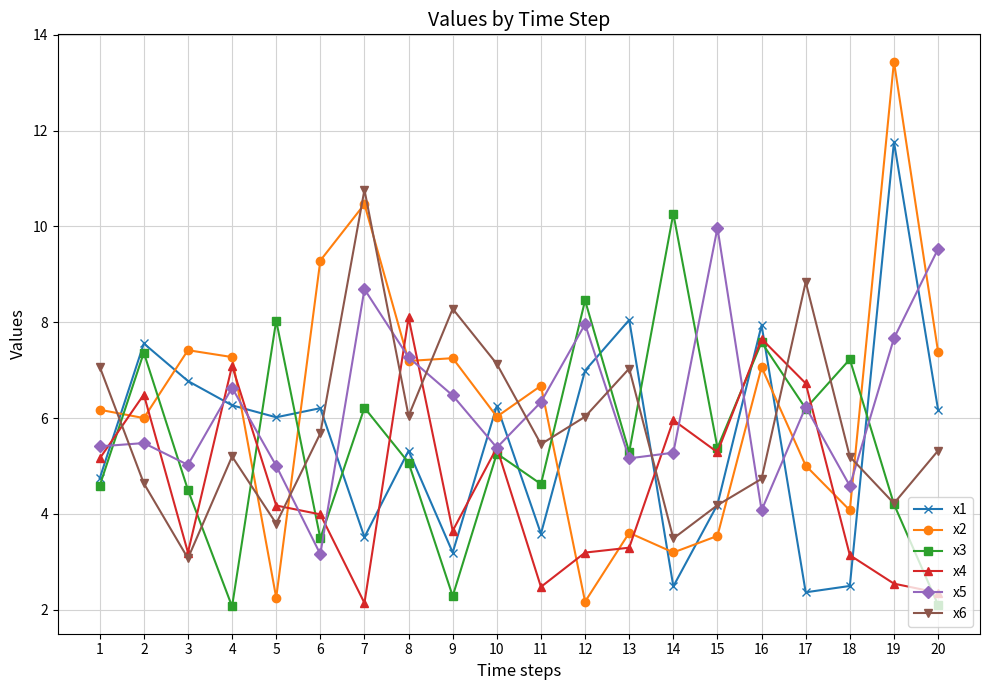

At which label does x6 first exceed 5?

1